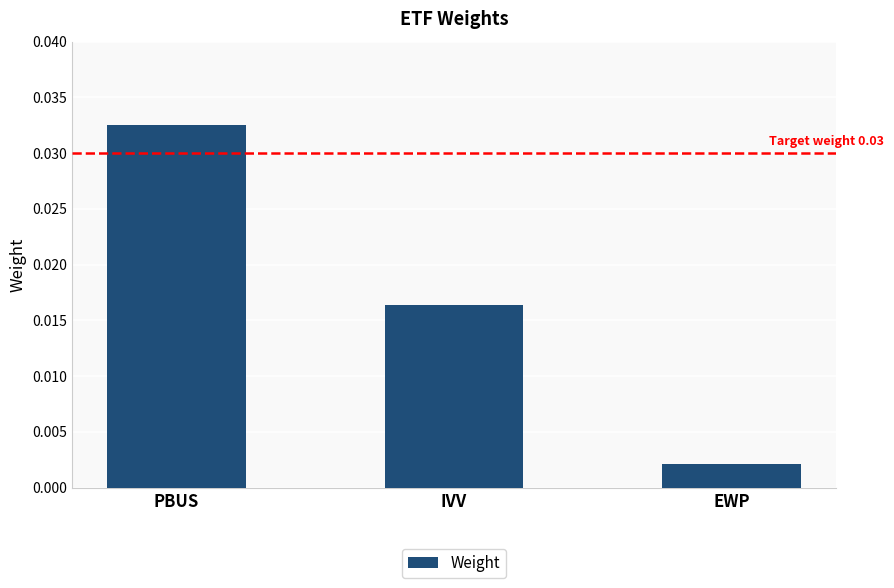

What is the label of the 1st bar from the right?

EWP